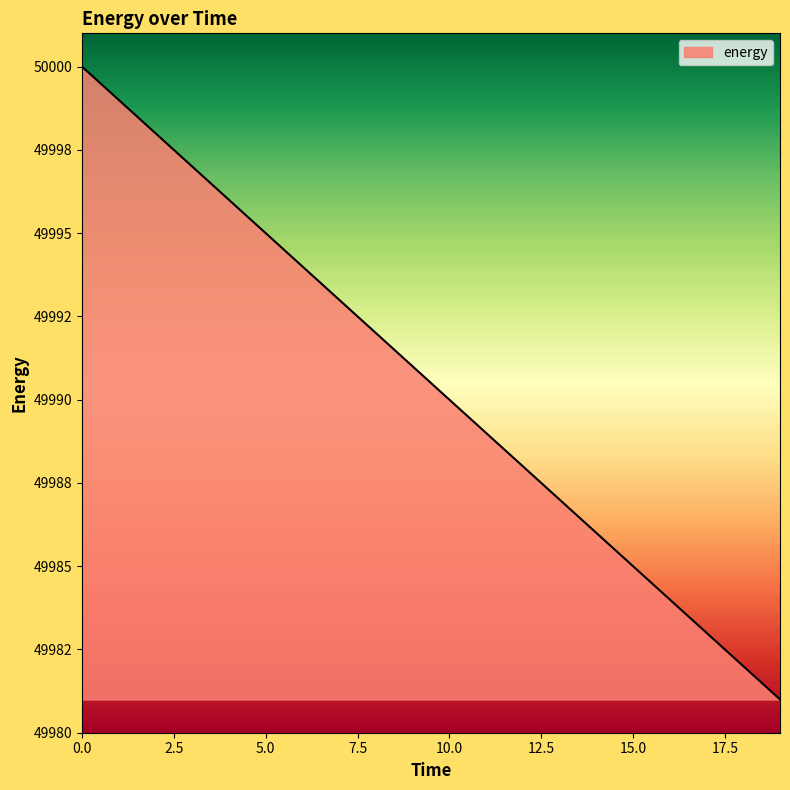

Where is the data nearest to the value 49990?

10